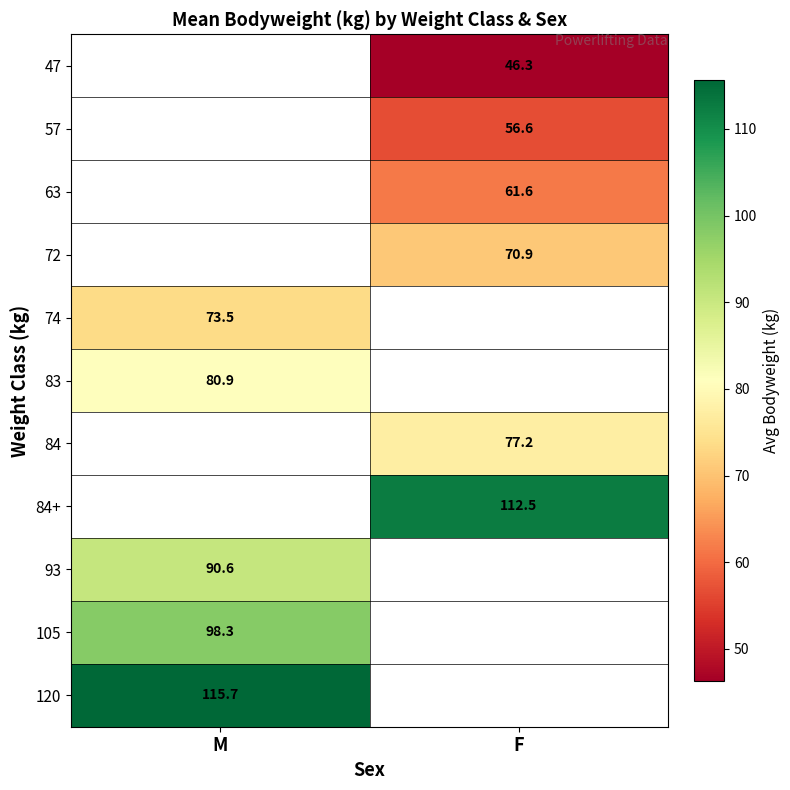

The value of 74 at M is 31.5. True or false?

False